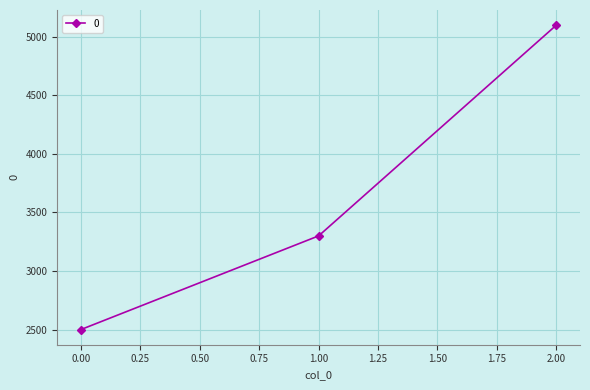

Is this an area chart (filled region under the line)?

No